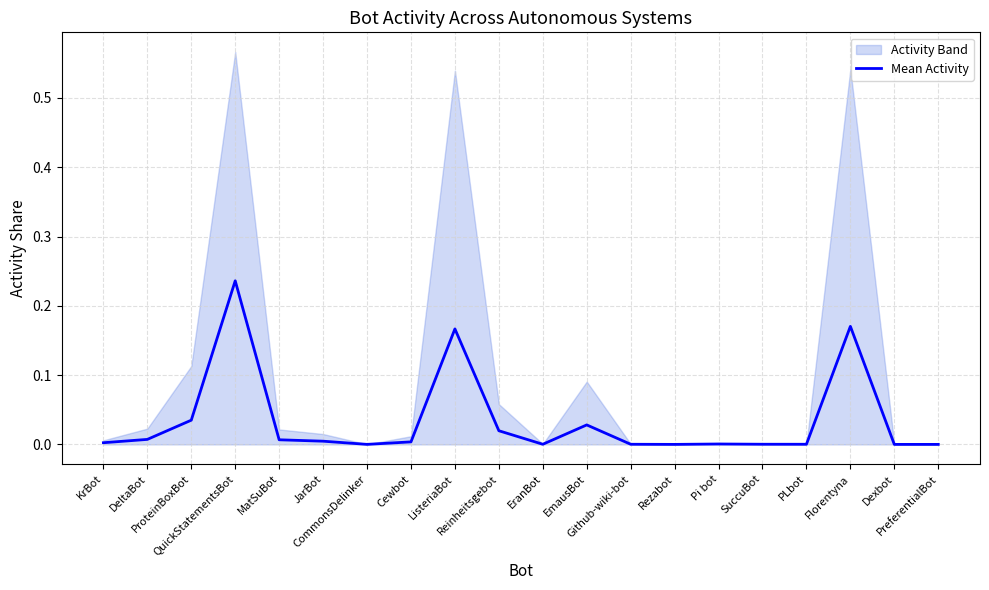

Count the number of categories in the chart.

20